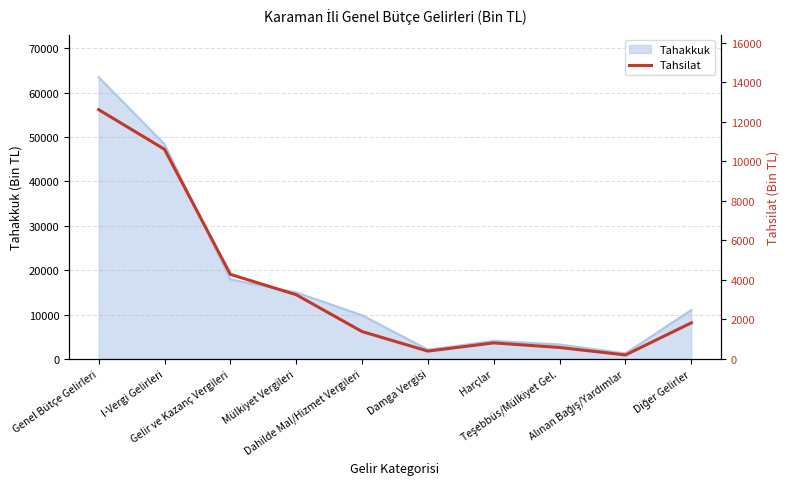

Where is the first local minimum?

Damga Vergisi